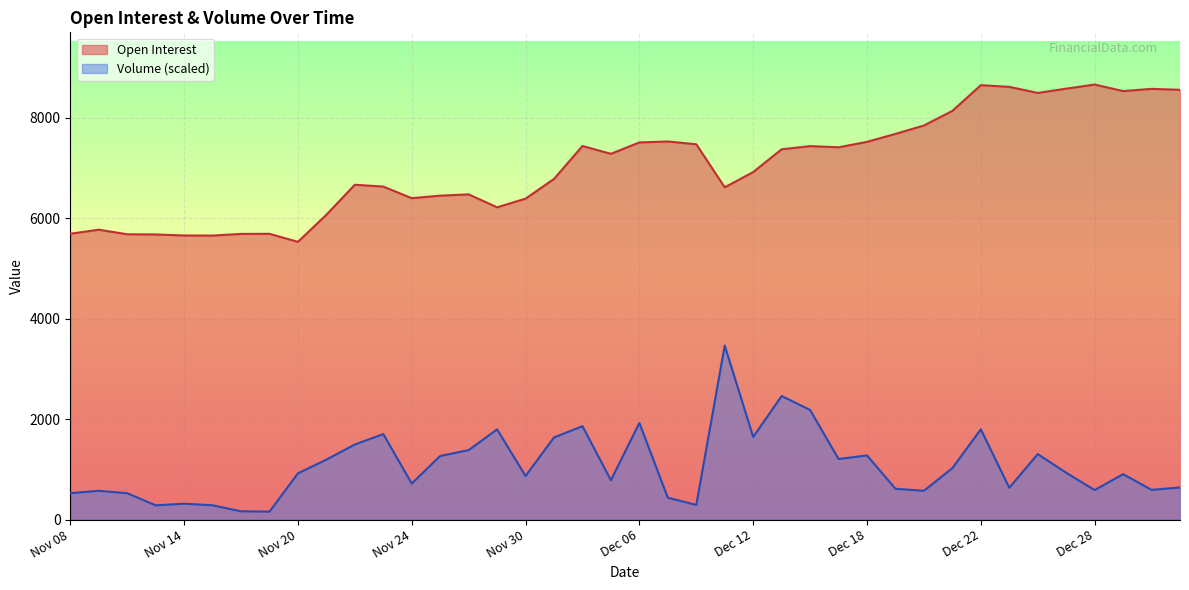

Which has a higher value, Dec 20 or Nov 13?

Dec 20